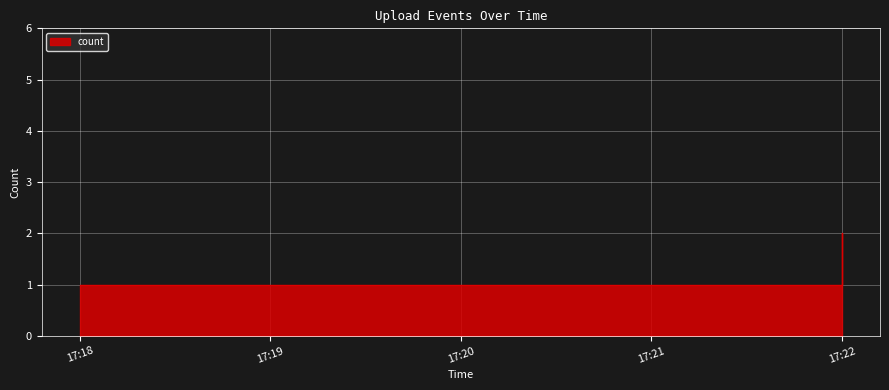

What is the difference between the values at 17:19 and 17:22?

1